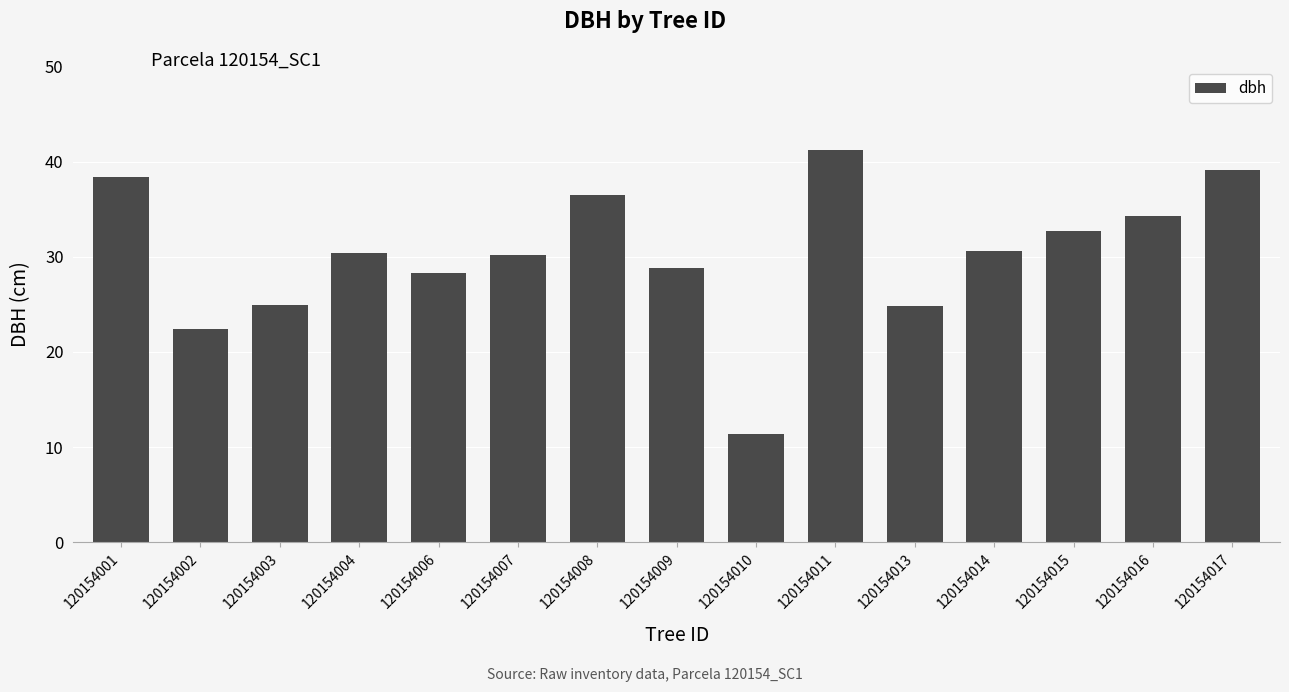

How many bars are there in total?

15